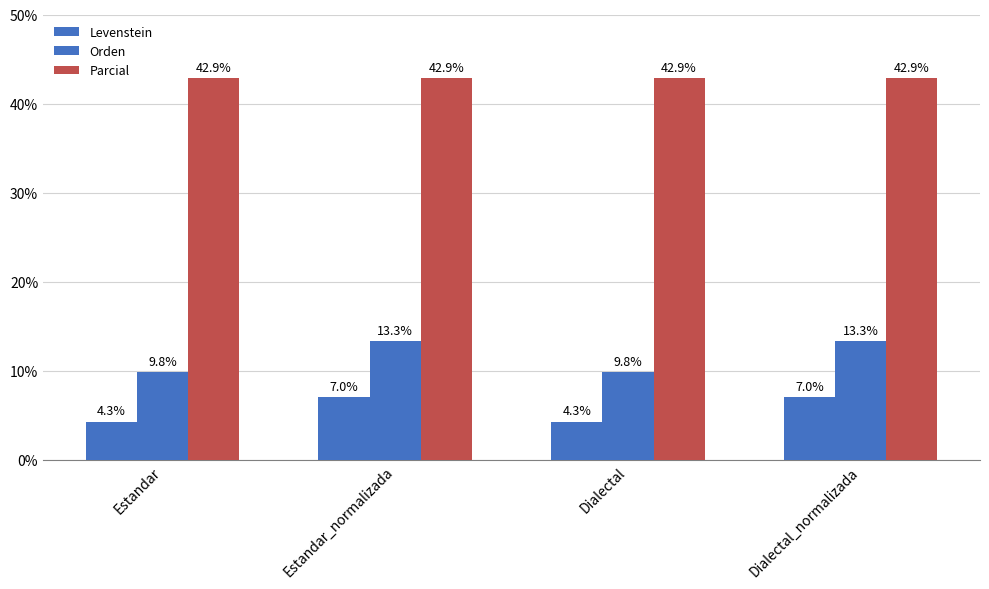

Is it true that Orden equals 9.8 at Estandar?

True